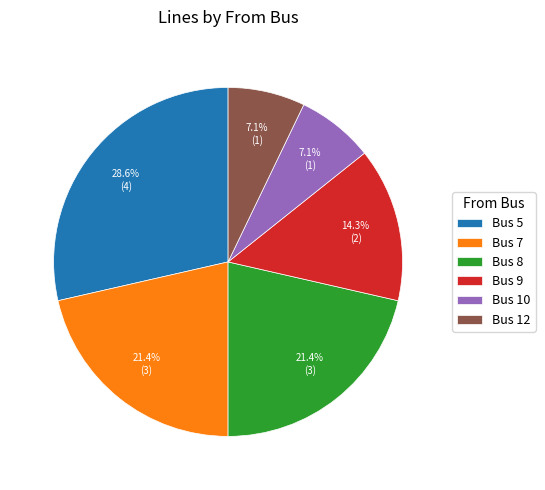

Is Bus 10 the majority of the pie?

No